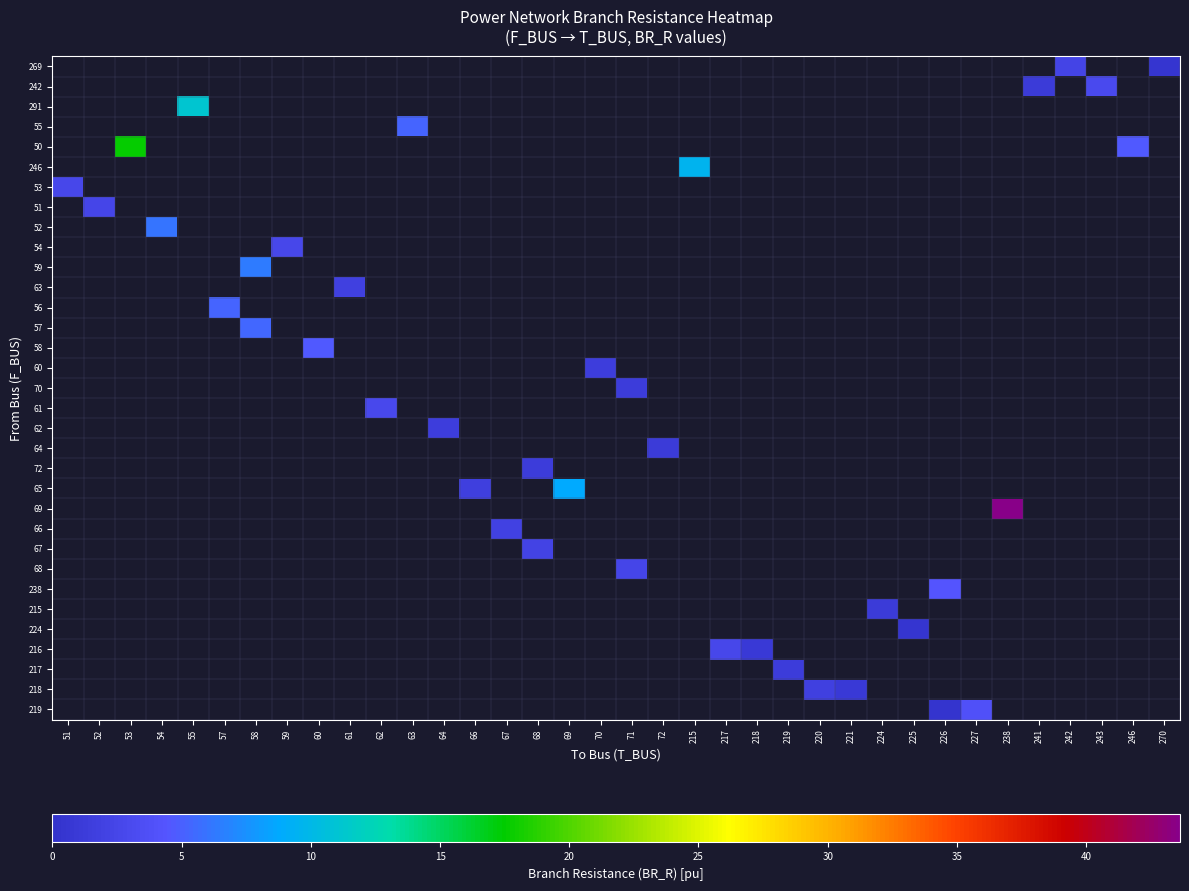

How many distinct data groups are displayed?

33